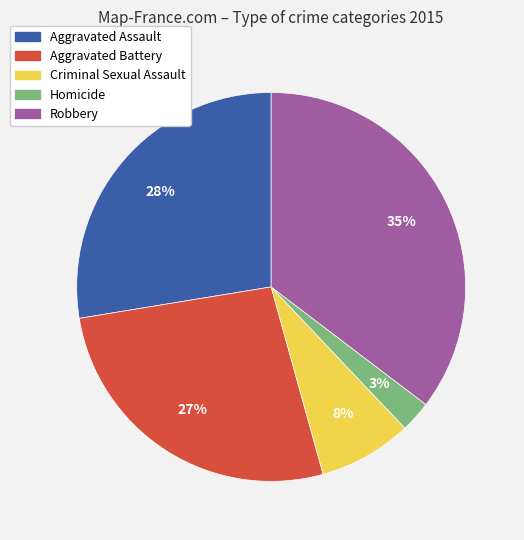

Which category has the biggest portion of the pie?

Robbery